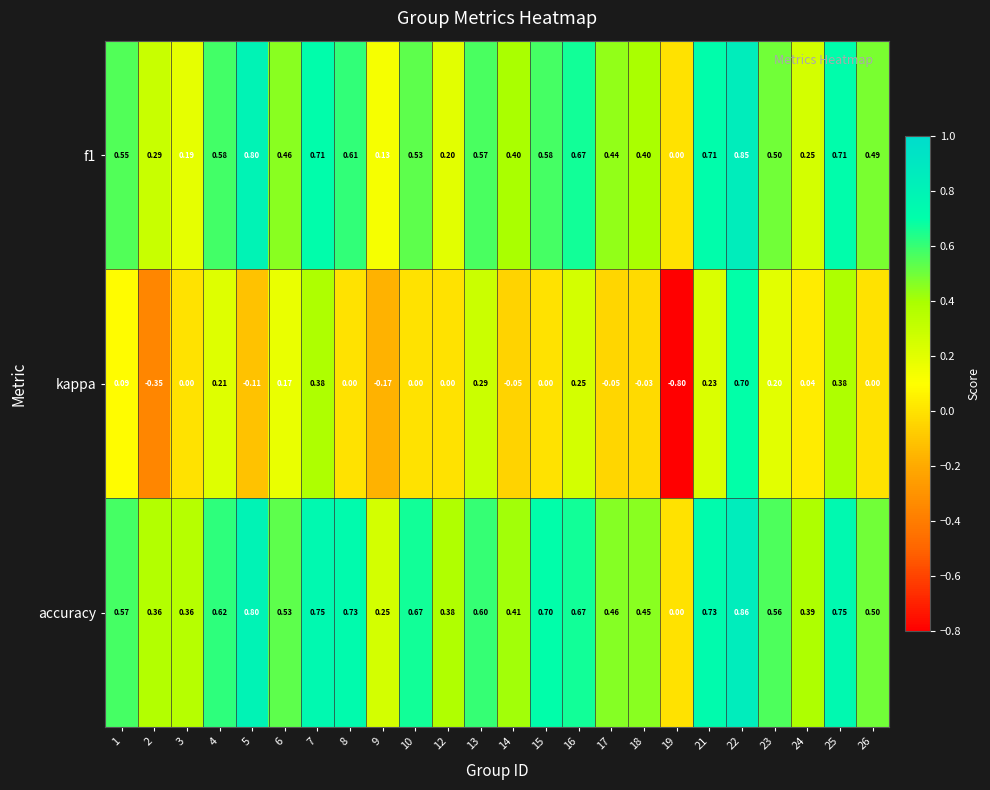

Is the value of kappa at 23 greater than the value of accuracy at 5?

No